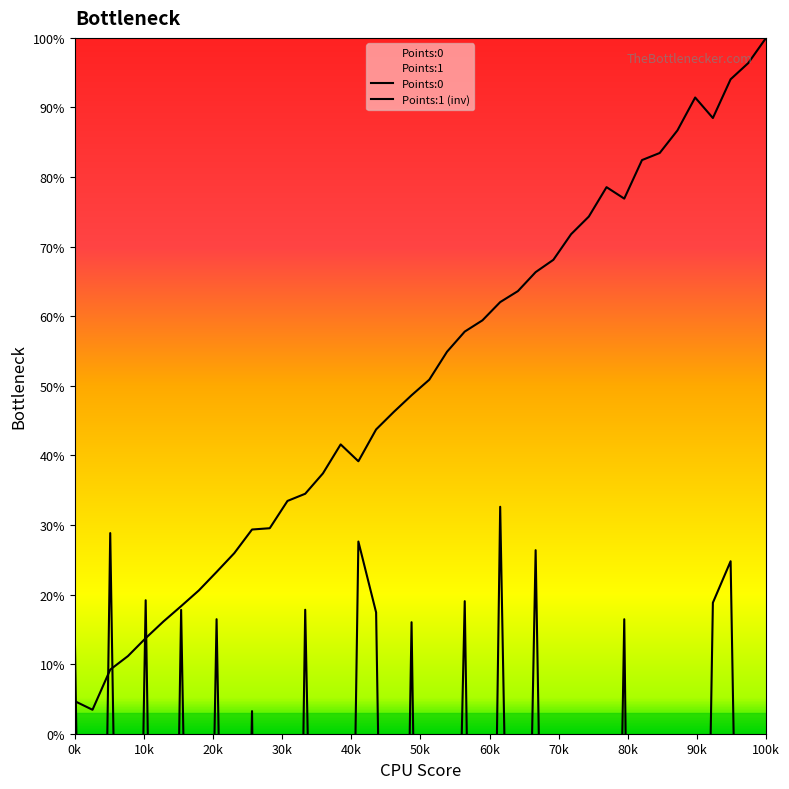

The Points:1 series shows -277.5 at 29. True or false?

False